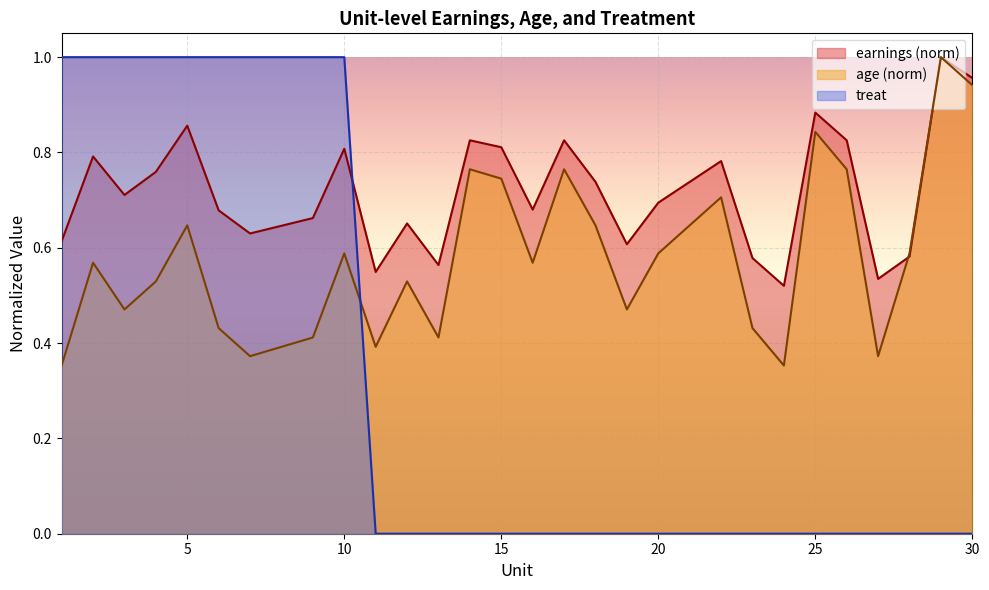

What is the highest value of the treat series?

1.0